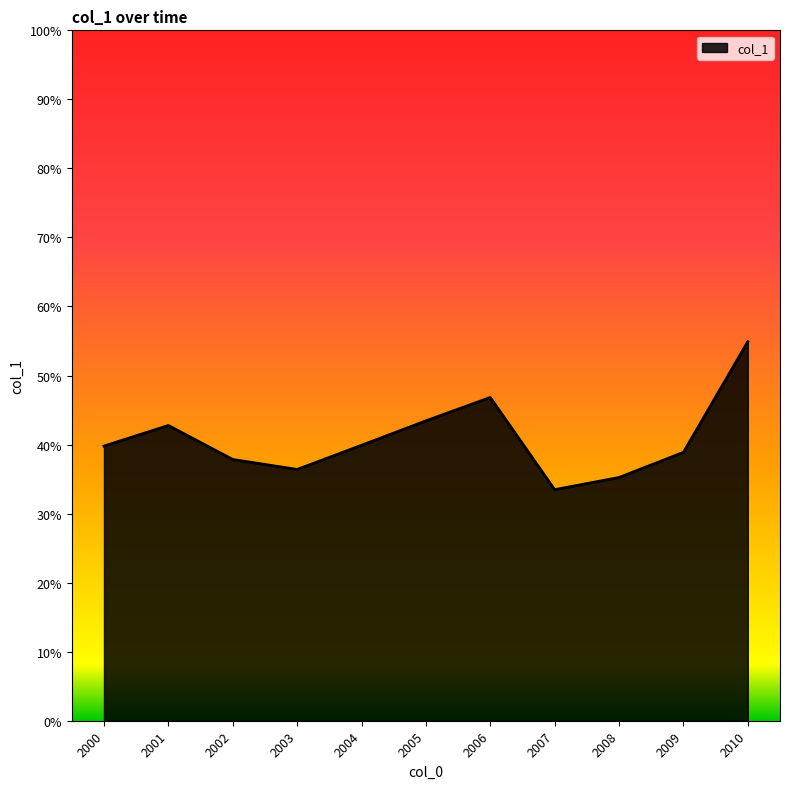

What is the greatest value displayed?

0.5